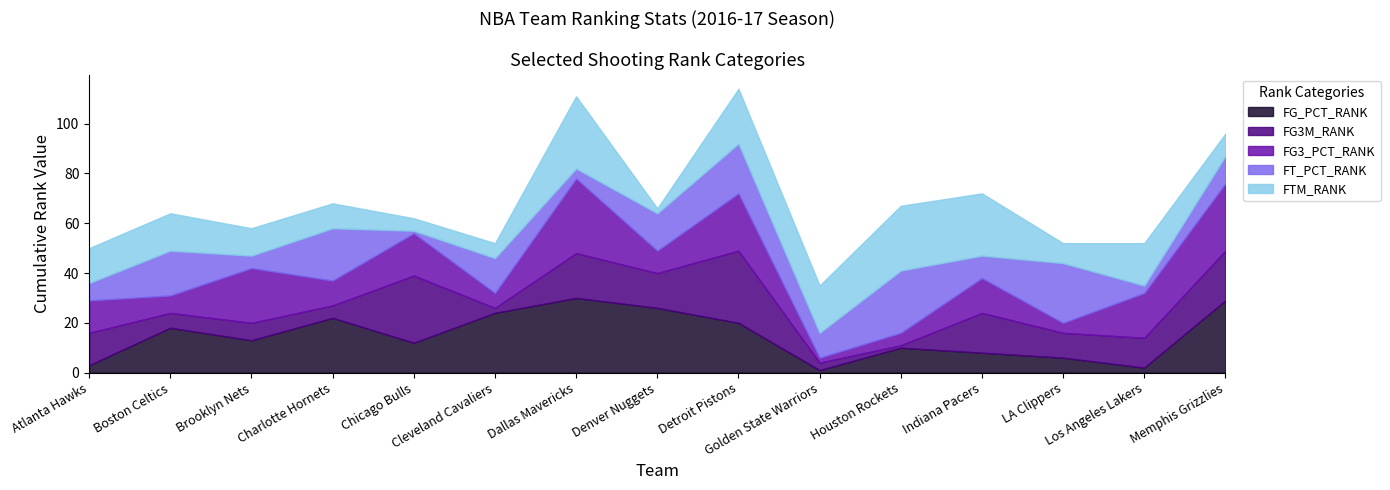

What is the difference between the maximum and minimum values in the FT_PCT_RANK series?

24